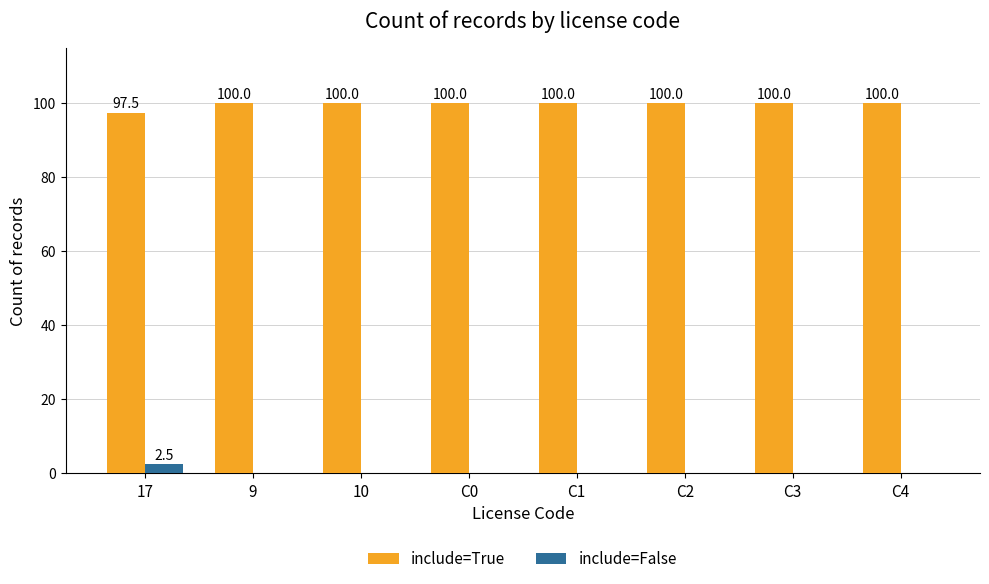

What is the maximum value shown in the chart?

100.0